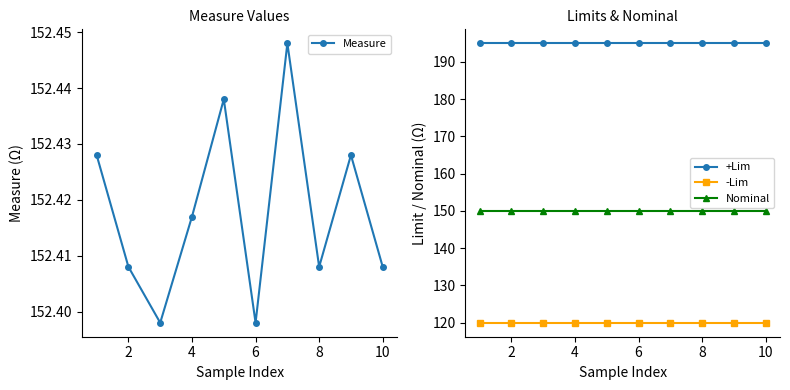

The Measure series shows 242.4 at 2. True or false?

False